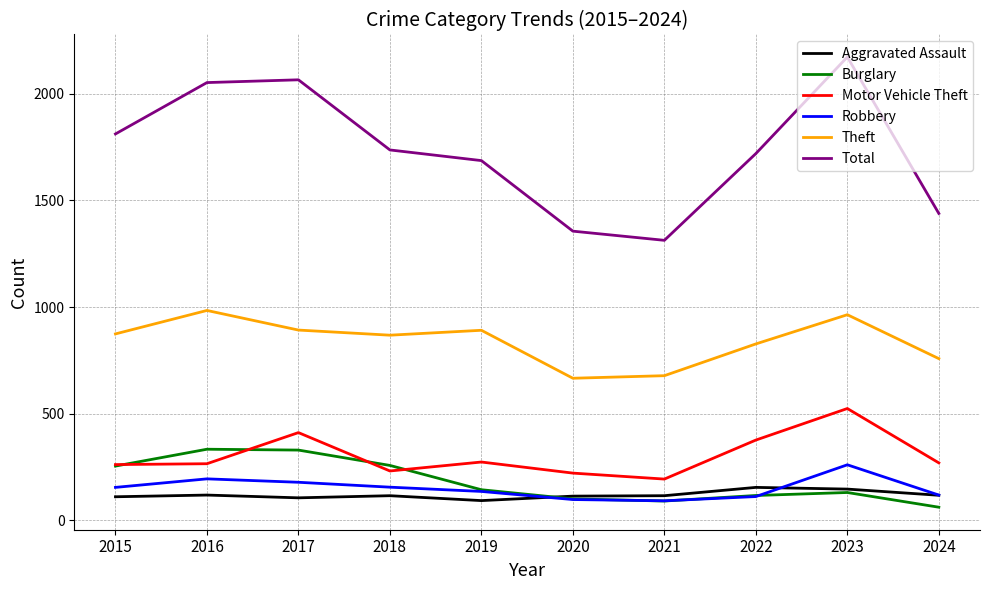

Which series has the largest range (max minus min)?

Total